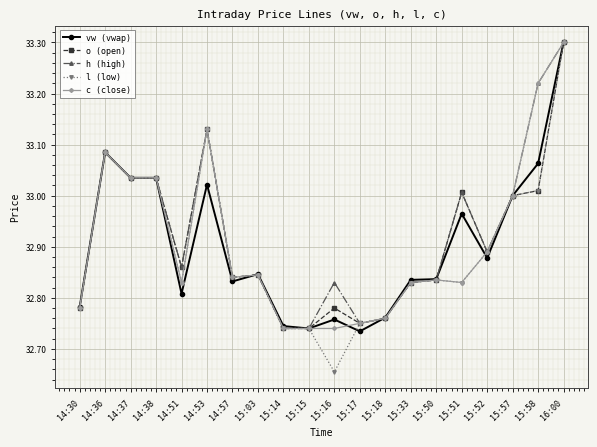

True or false: h (high) has more than 0 points higher than both neighbors.

True